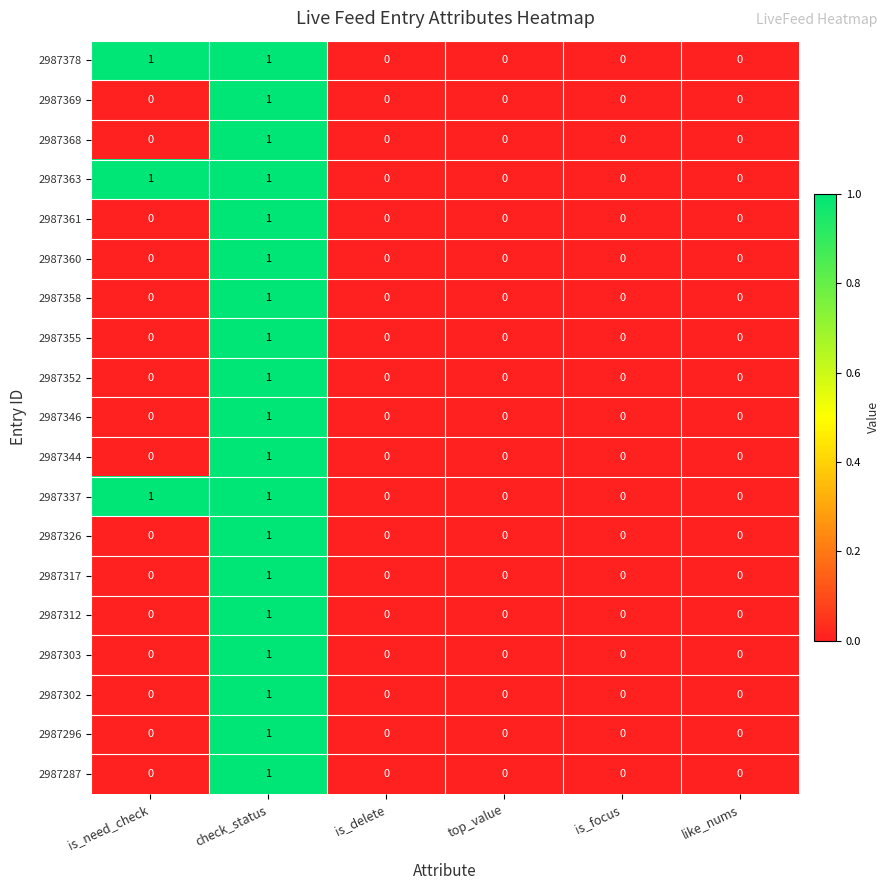

Which category has the highest value in the 2987296 series?

check_status